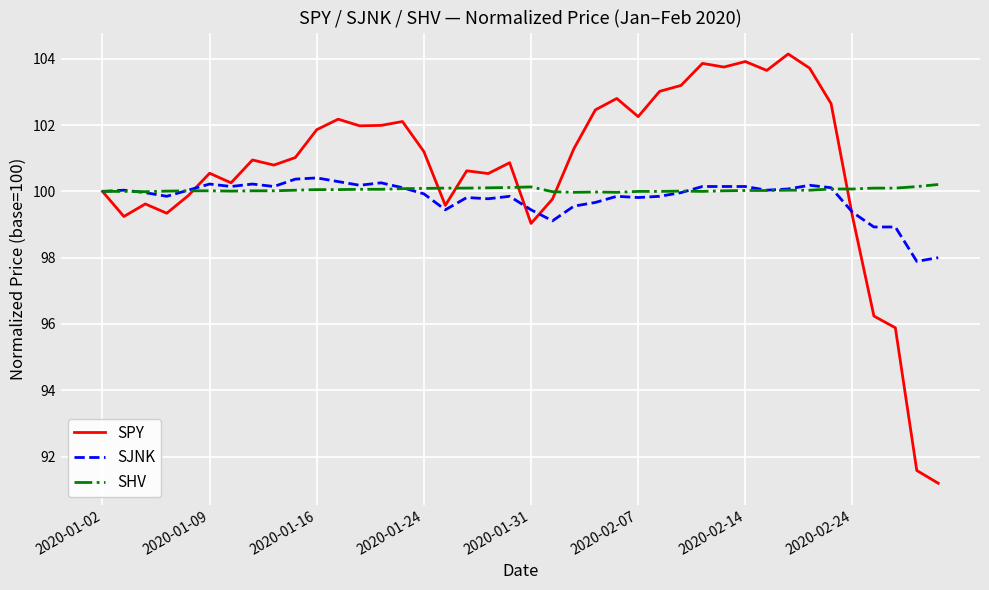

True or false: SPY and SJNK cross at least once.

True